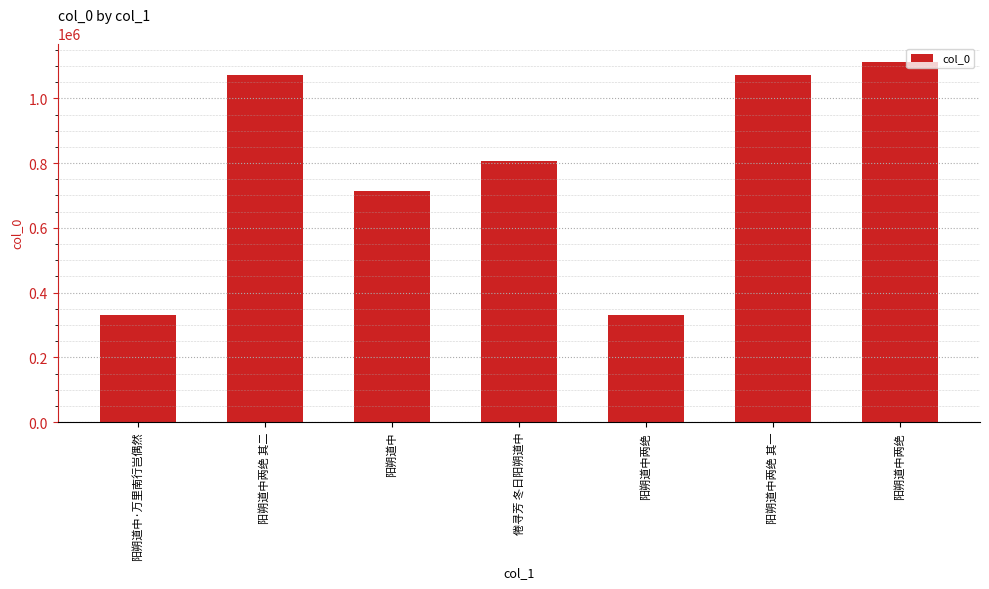

How many categories are shown in the chart?

7